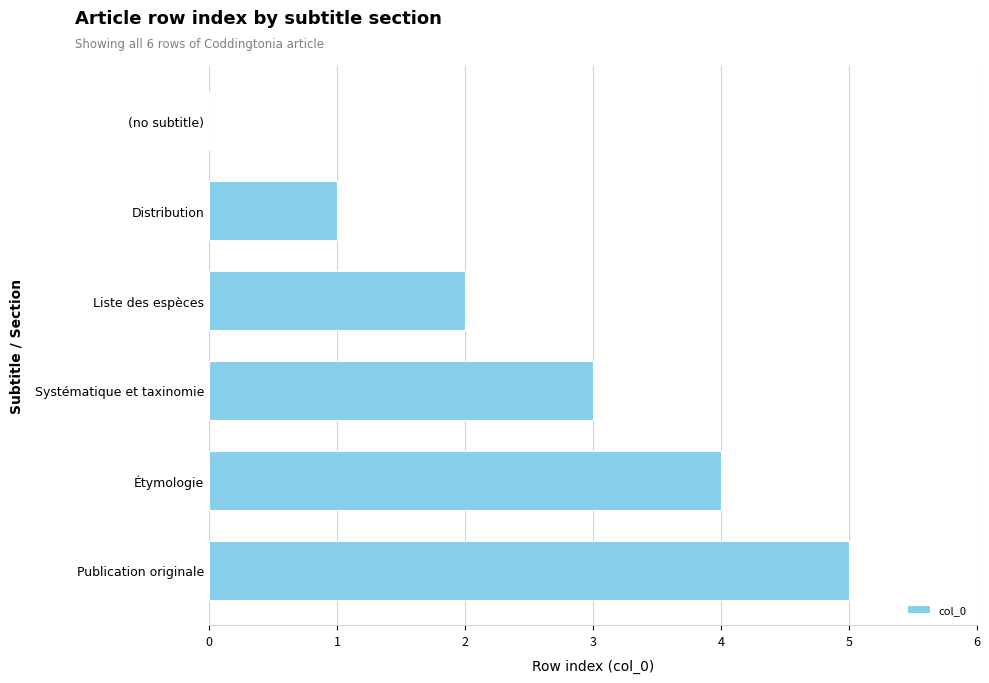

True or false: the data shows 5 at Publication originale.

True